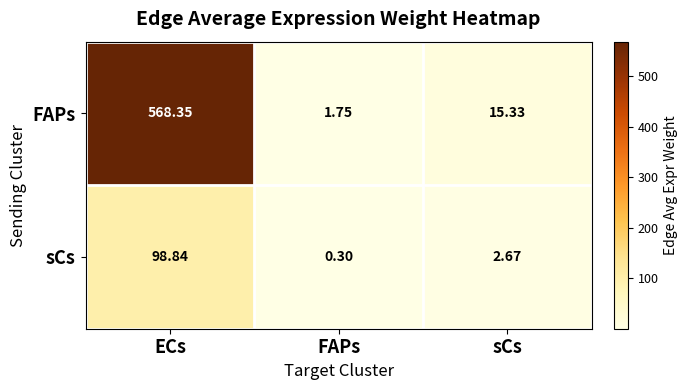

List the series in order of their overall mean, lowest first.

sCs, FAPs